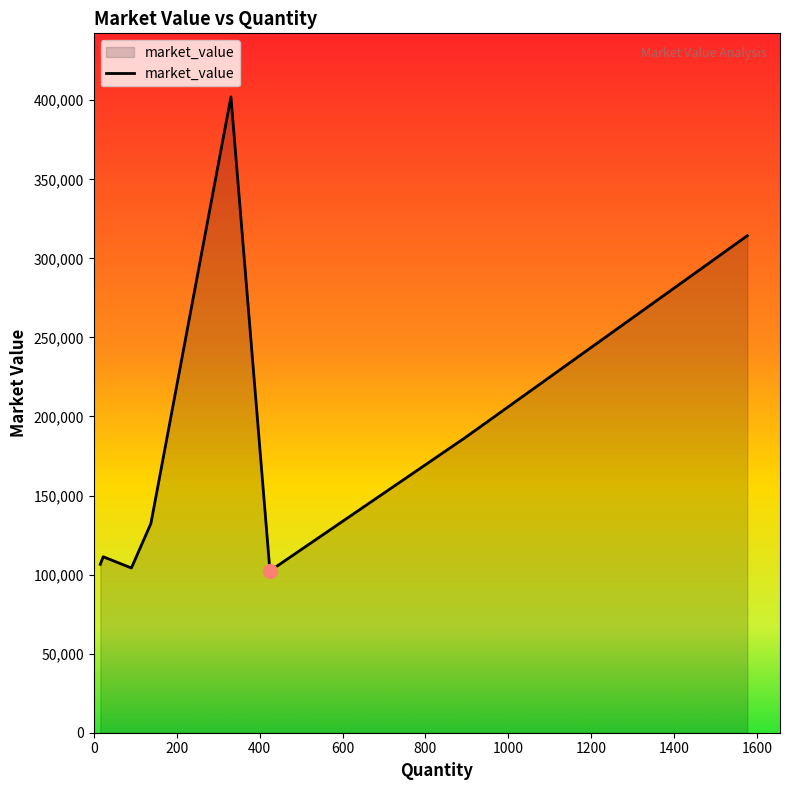

How many interior local peaks (higher than both neighbors) does the data have?

2